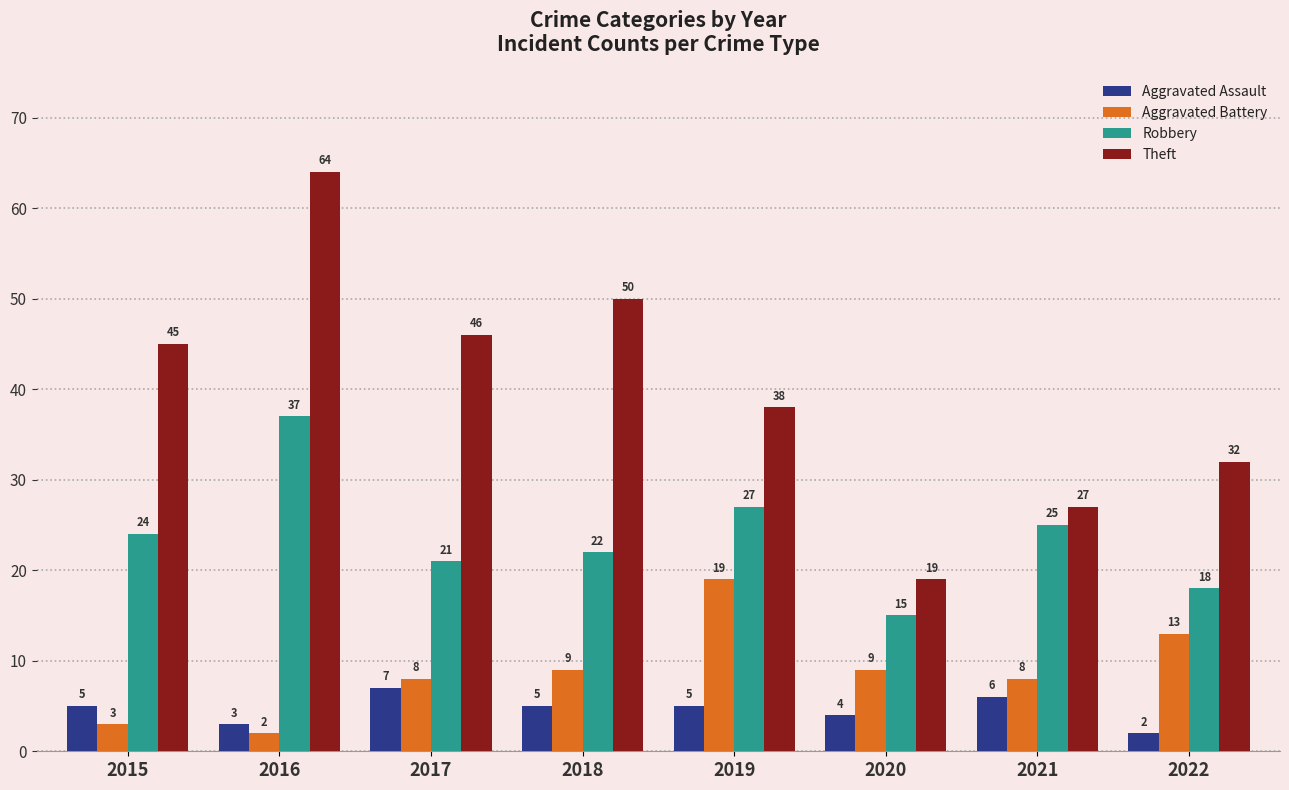

At how many categories does at least one series exceed 41?

4